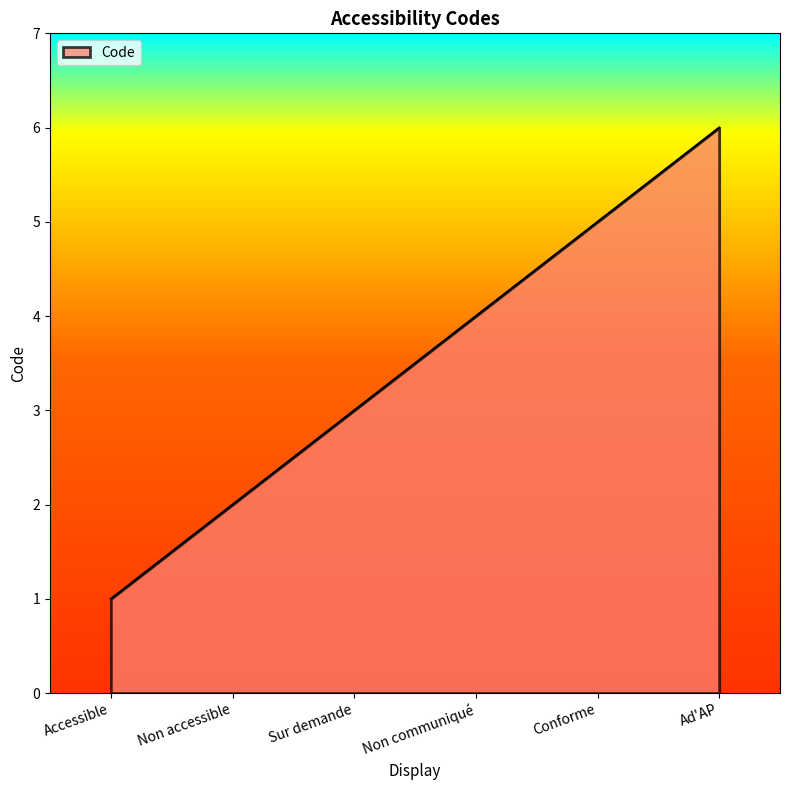

List the labels in order of value, largest first.

Ad'AP, Conforme, Non communiqué, Sur demande, Non accessible, Accessible